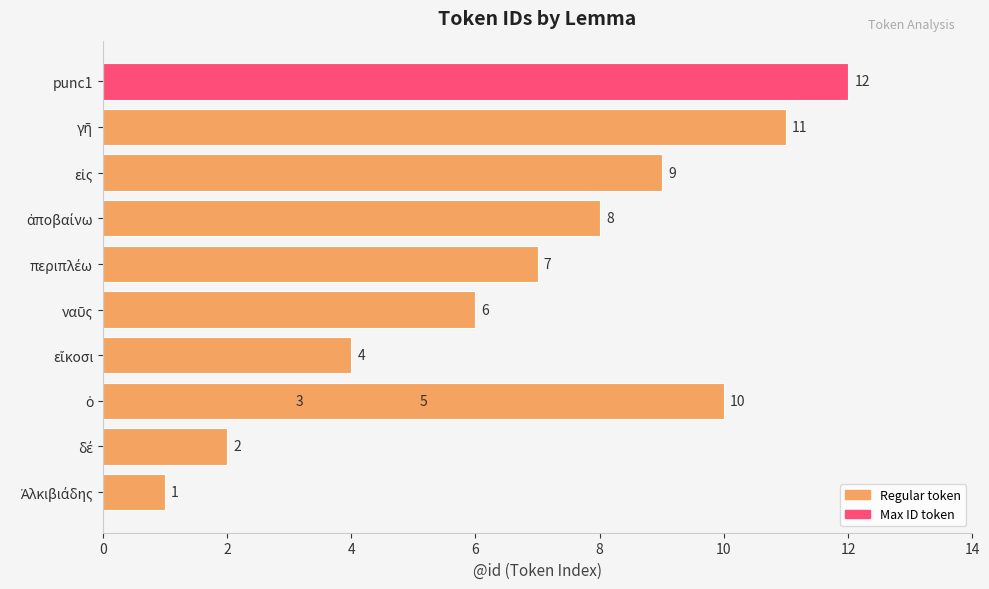

What is the average value?

6